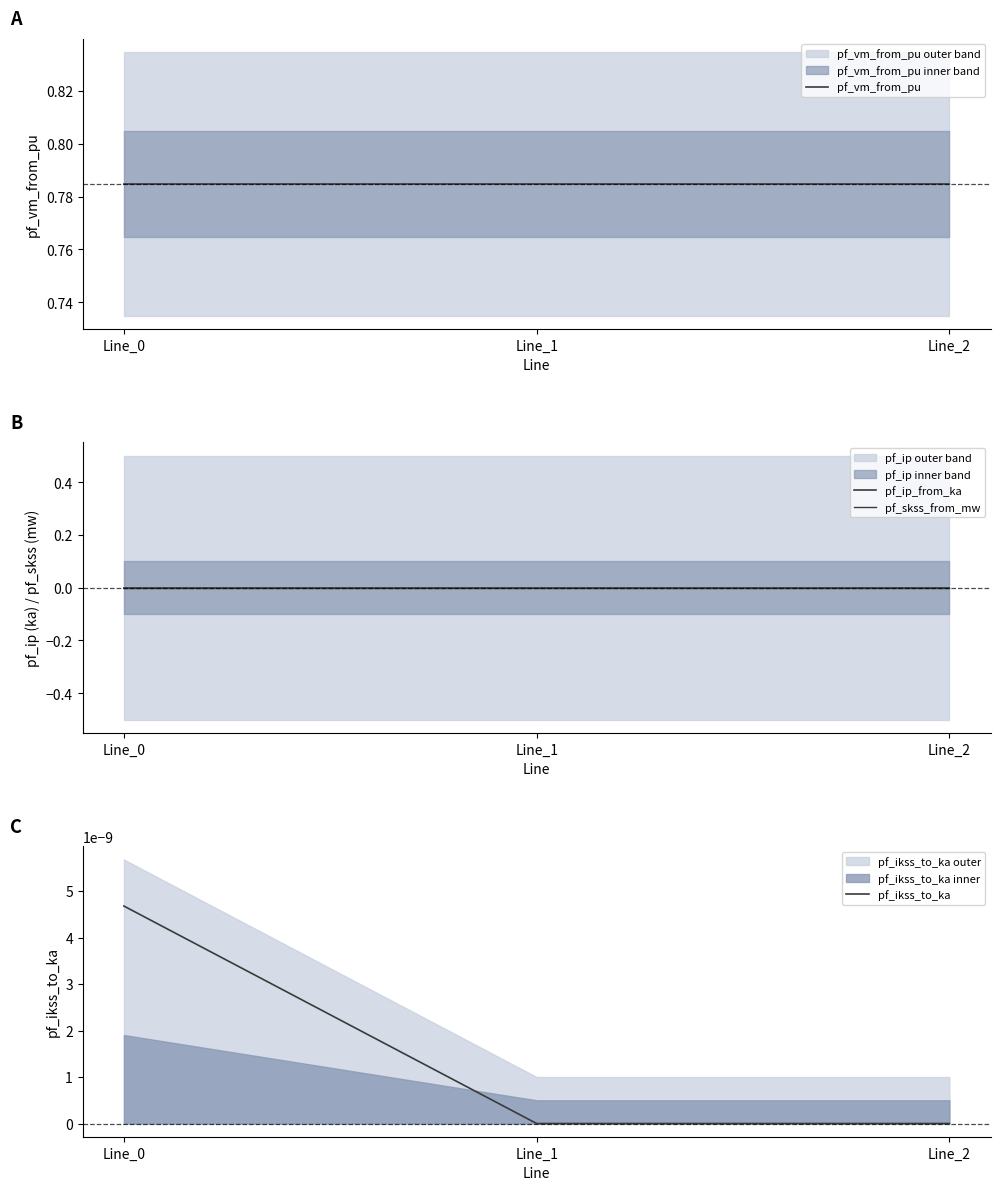

Which series has the widest spread of values?

pf_ikss_to_ka